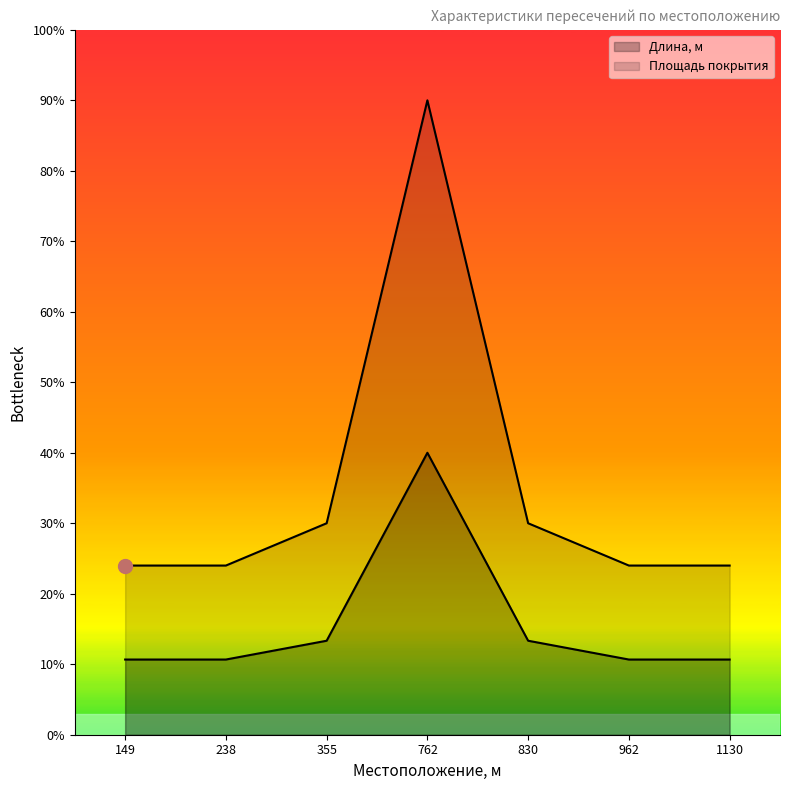

What is the difference between the second highest and minimum values in the Площадь покрытия series?

6.0